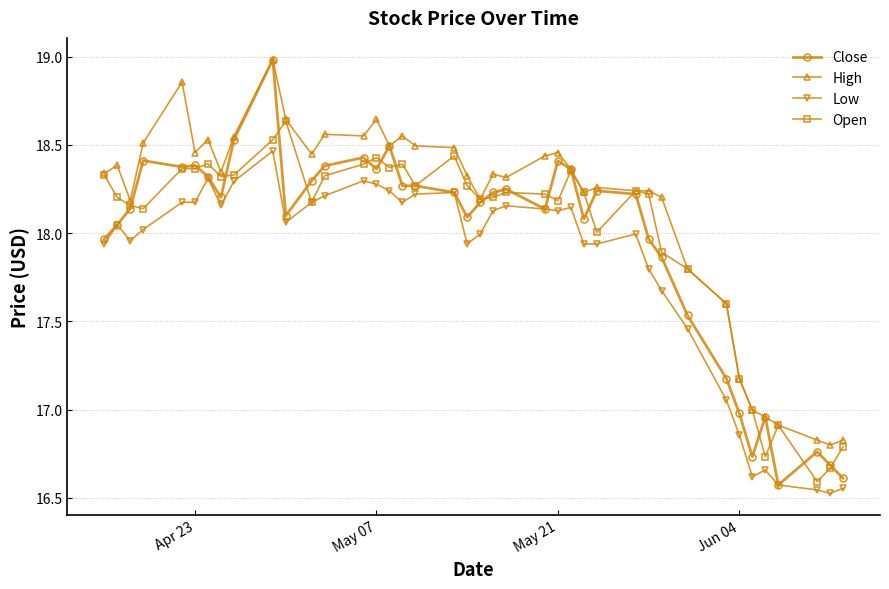

Which series has the largest range (max minus min)?

Close